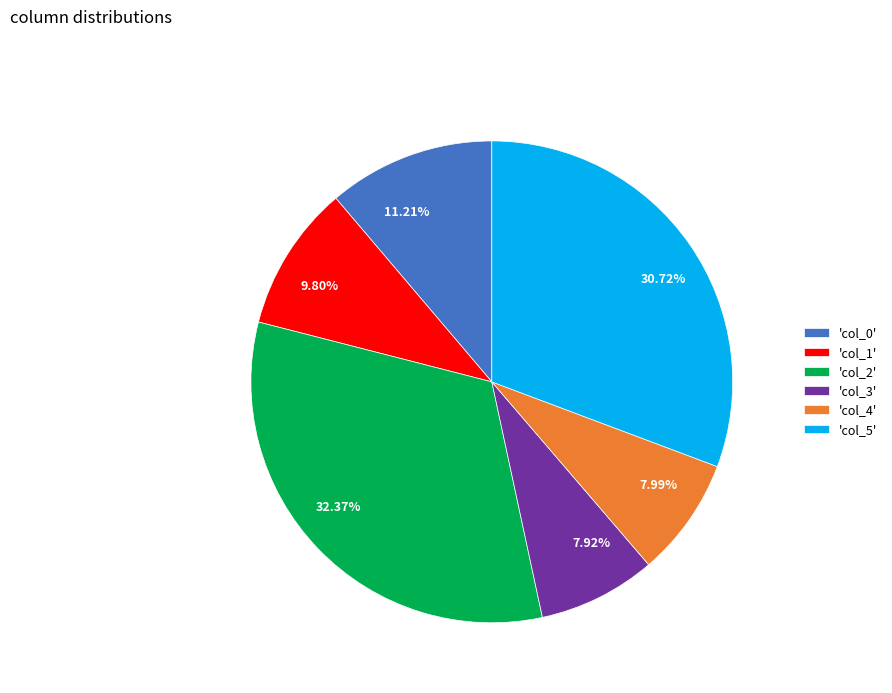

Count the number of slices in the pie.

6